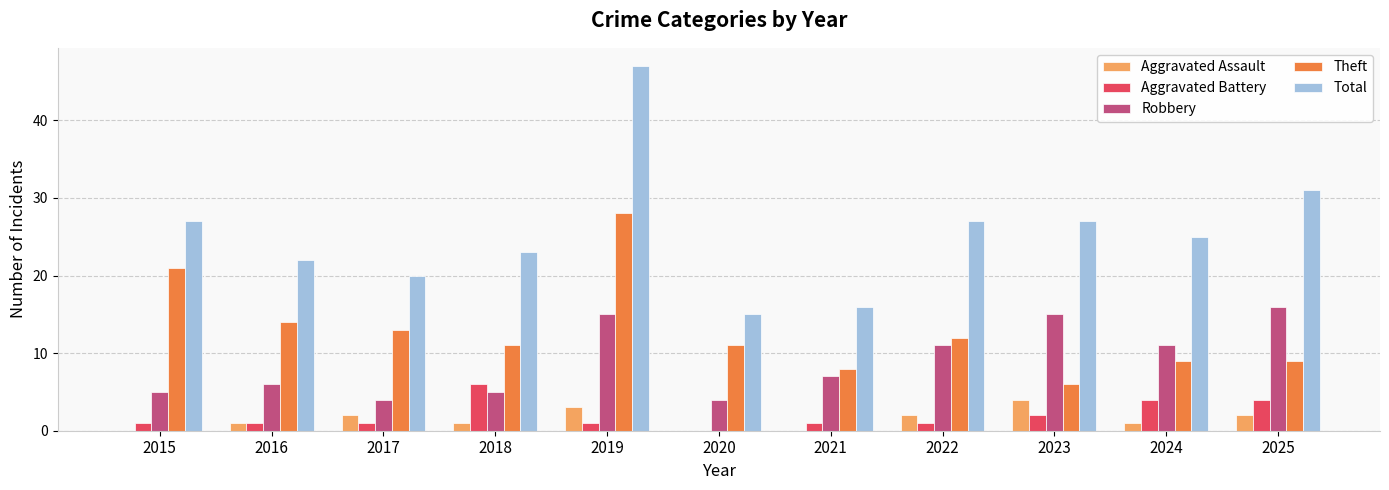

How many Aggravated Assault values are between 0 and 2?

9